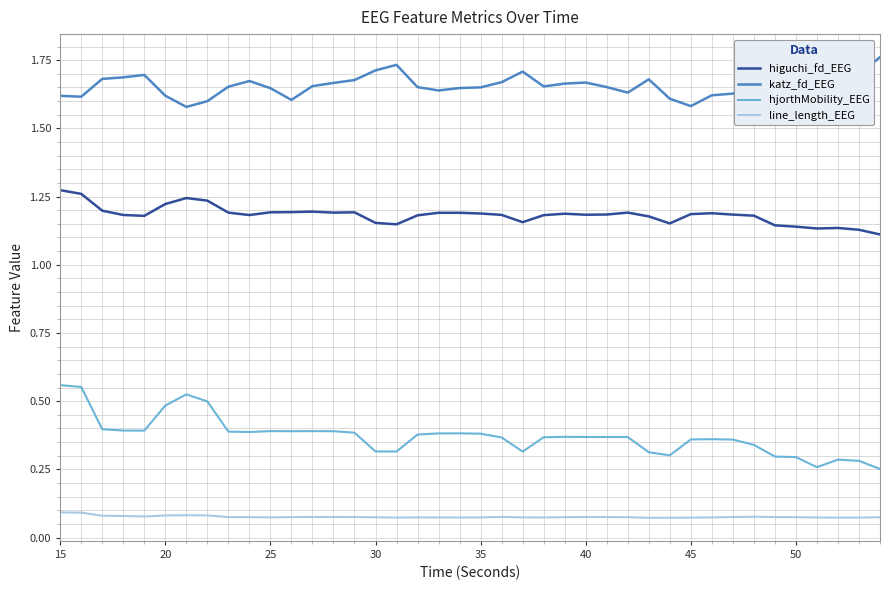

True or false: line_length_EEG and higuchi_fd_EEG cross at least once.

False